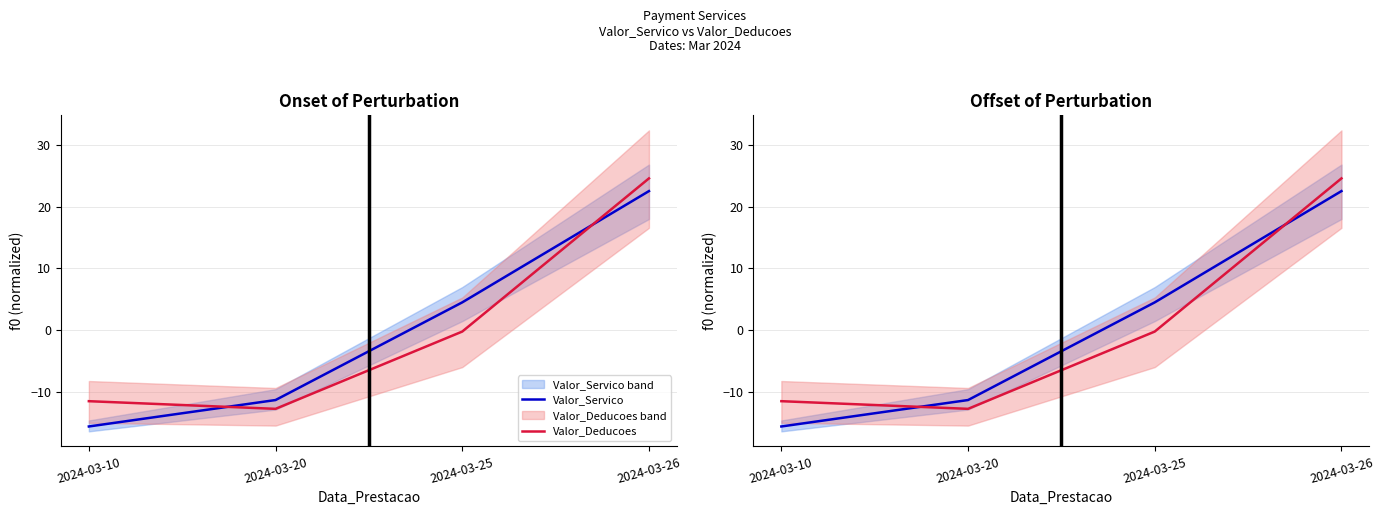

Which series has the widest spread of values?

Valor_Servico